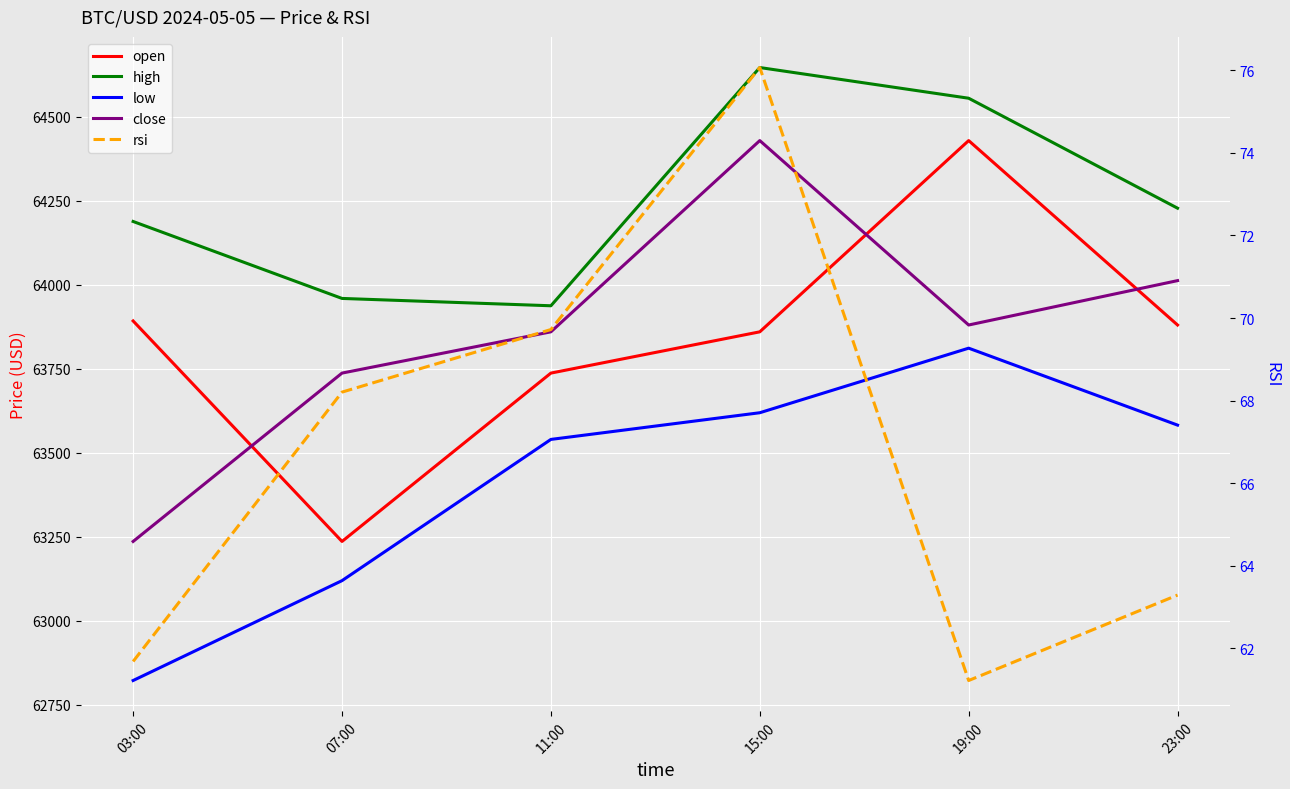

What is the total value across all series at 23:00?

255764.8